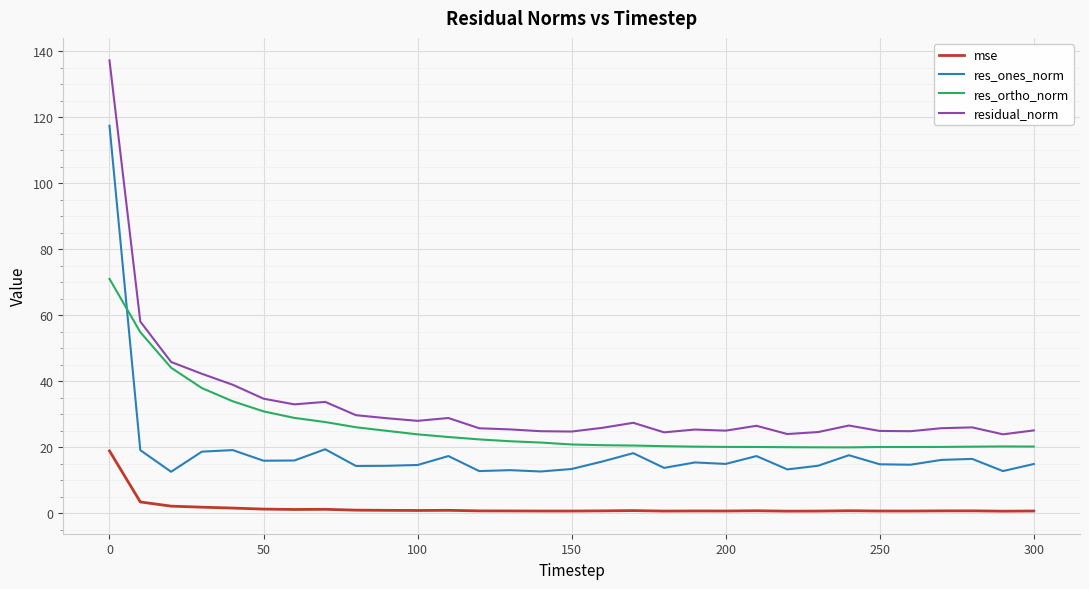

What is the smallest value displayed?

0.6